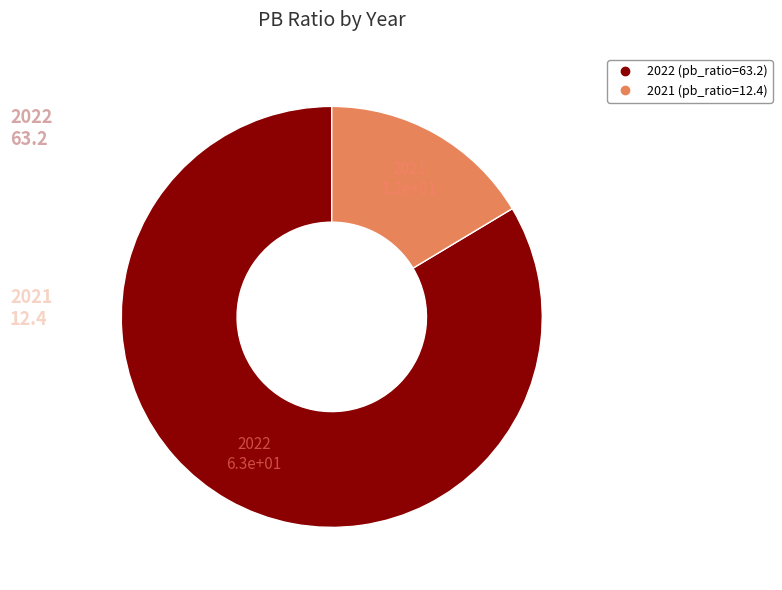

True or false: 2021 accounts for 25% of the total.

False